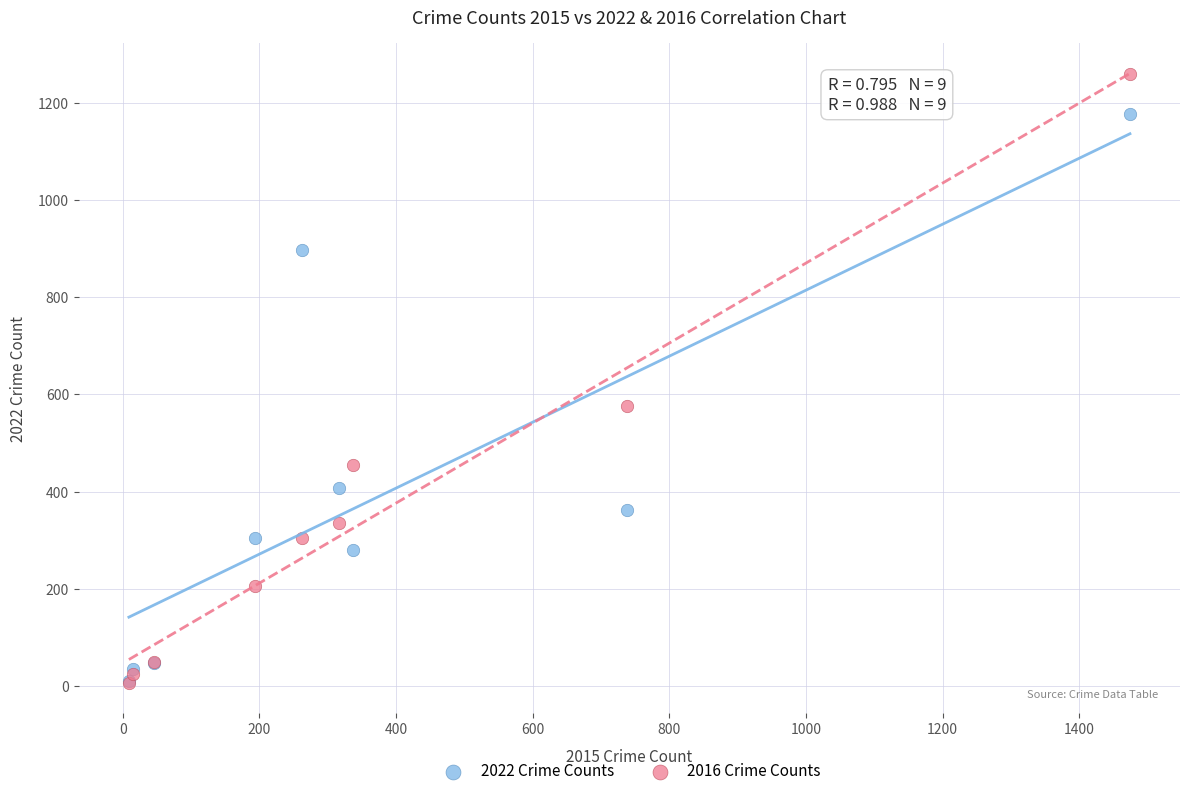

In the 2022 Crime Counts series, what Y value is closest to 594?

407